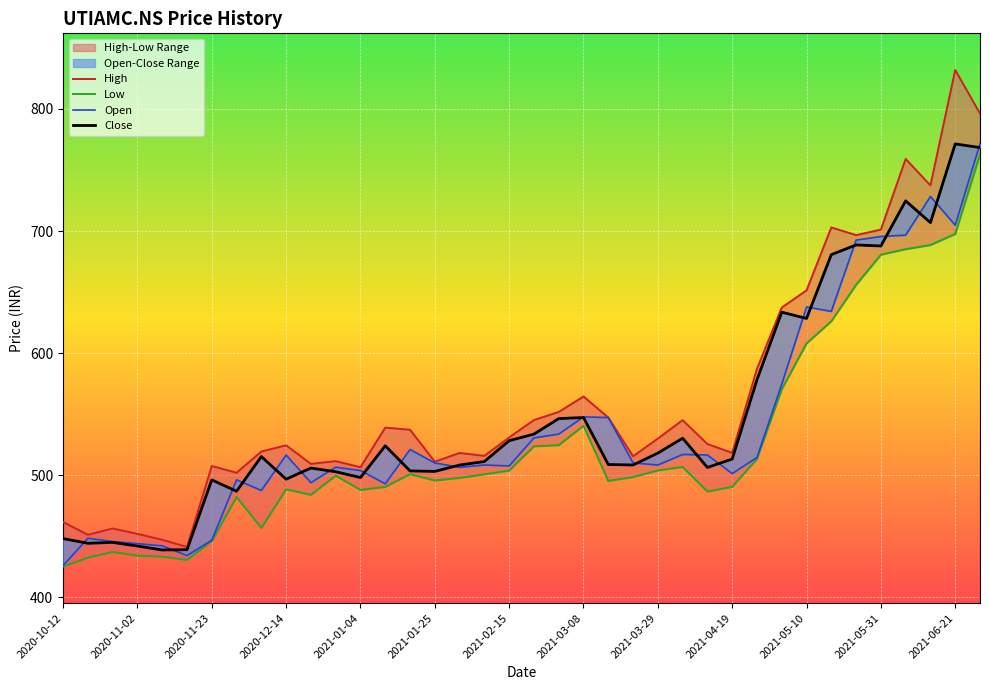

At which category is the sum across all series the highest?

37